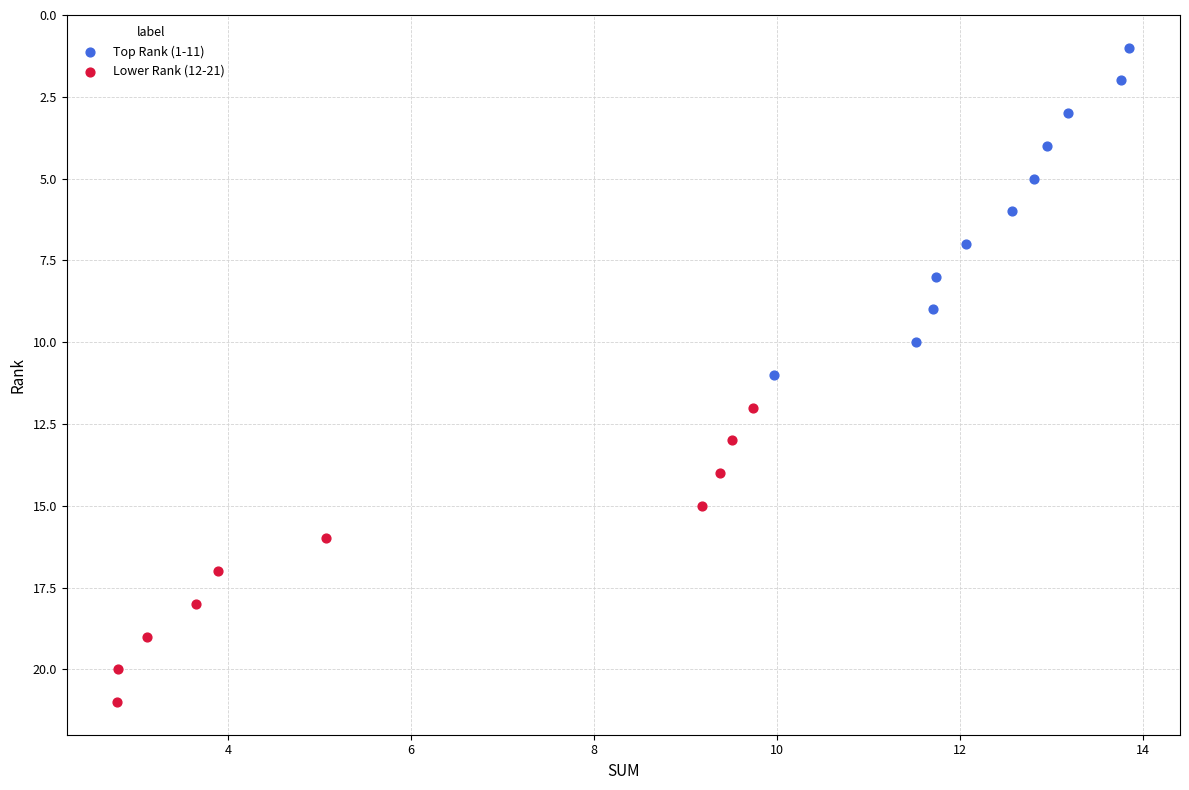

Which series has the widest spread of Y values?

Top Rank (1-11)